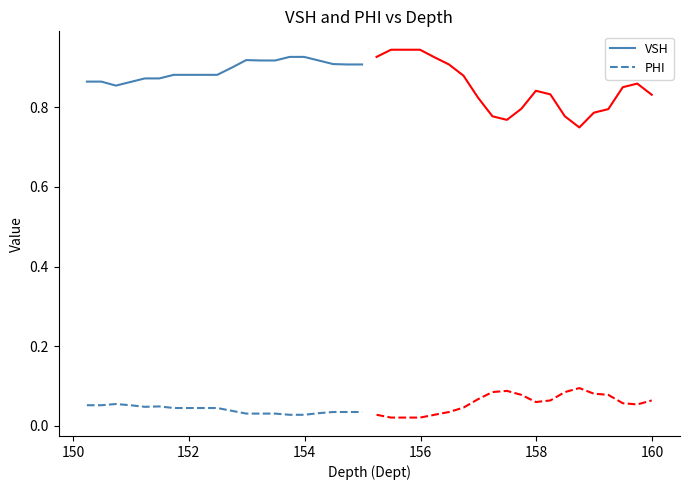

True or false: PHI and VSH intersect in this chart.

False